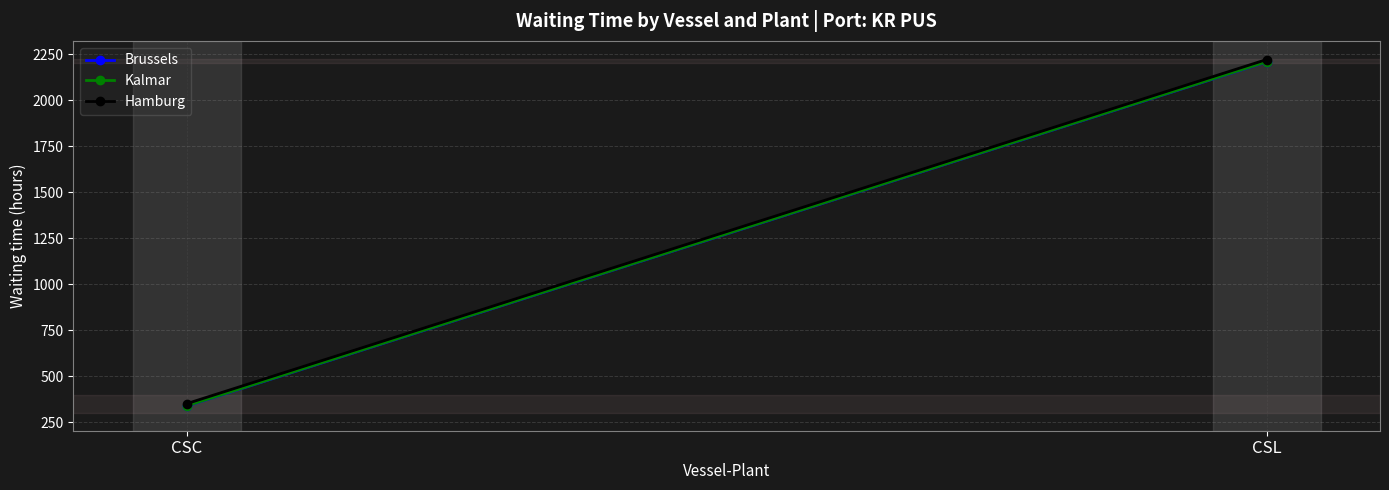

At how many categories does at least one series exceed 541?

1